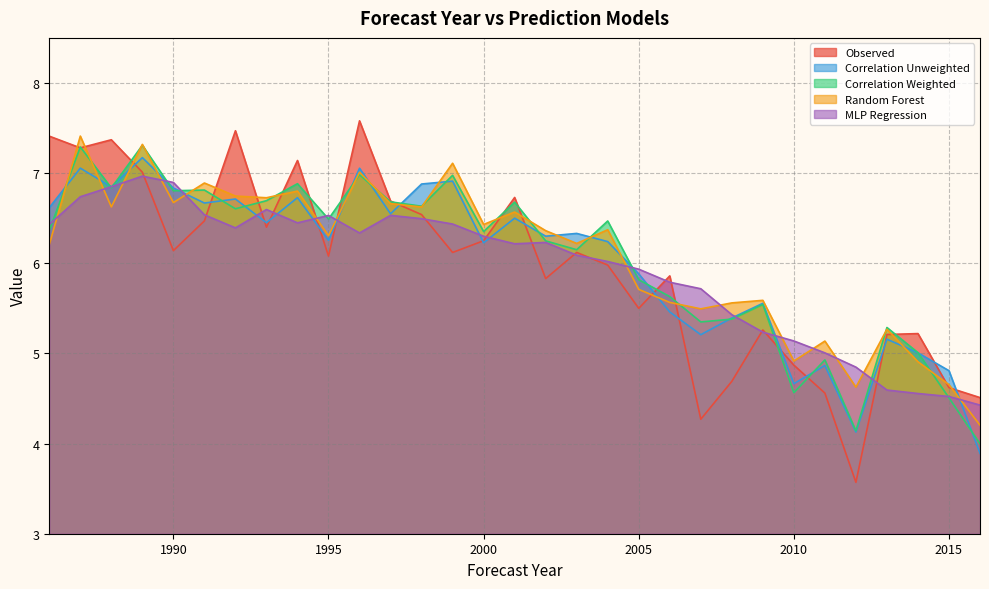

Rank the categories by Observed value from lowest to highest.

2012, 2007, 2016, 2011, 2015, 2008, 2010, 2013, 2014, 2009, 2005, 2002, 2006, 2004, 1995, 1999, 2003, 1990, 2000, 1993, 1991, 1998, 1997, 2001, 1989, 1994, 1987, 1988, 1986, 1992, 1996